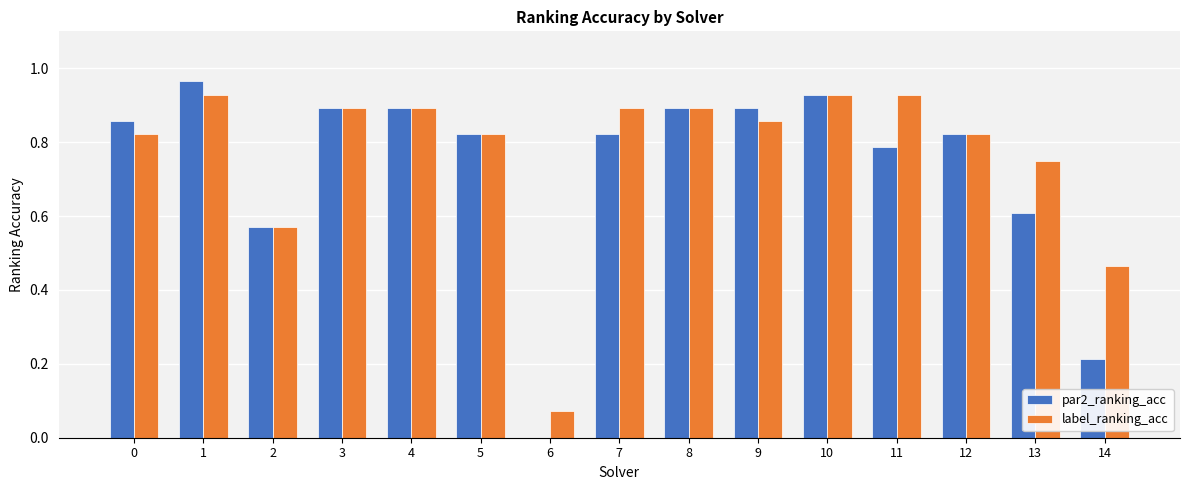

Between 4 and 6, which series saw the biggest shift?

par2_ranking_acc